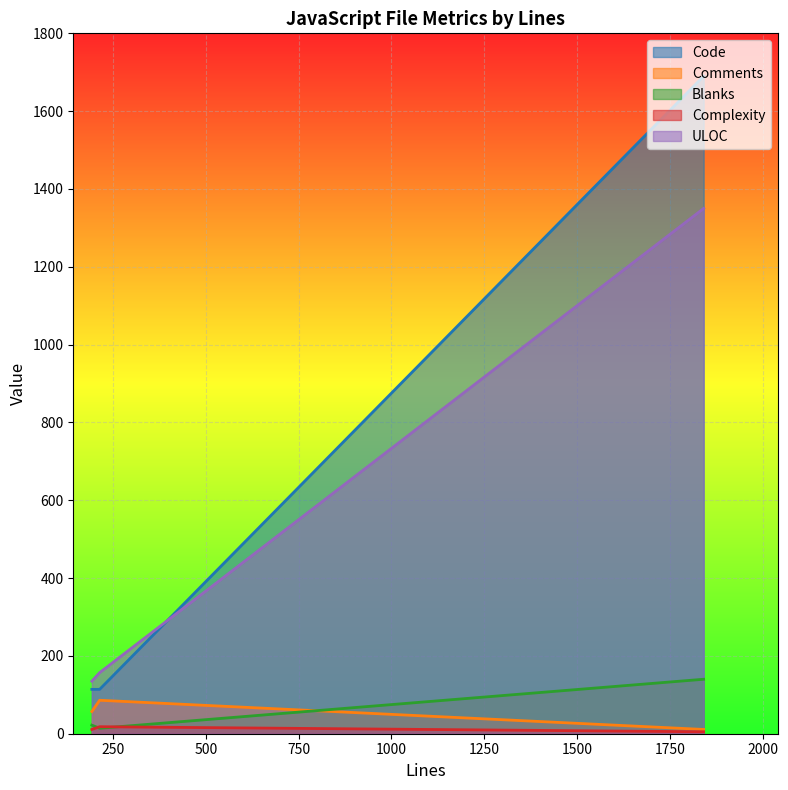

True or false: Comments has a value of 3 at 1841.

False